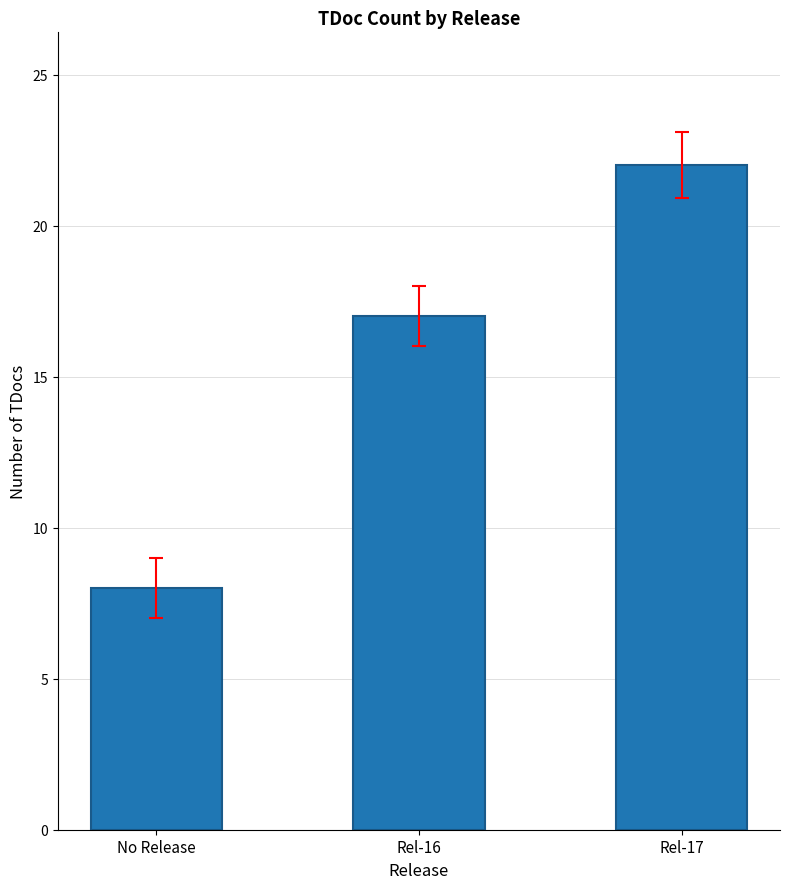

What is the difference between the values at Rel-16 and Rel-17?

5